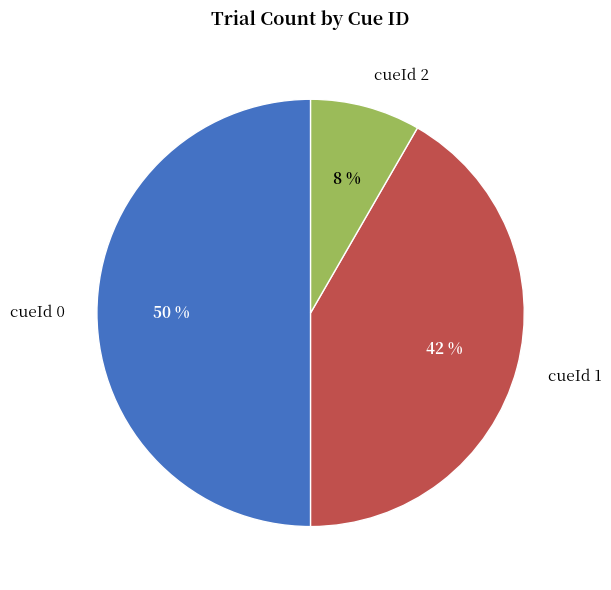

Between cueId 2 and cueId 0, which is larger?

cueId 0